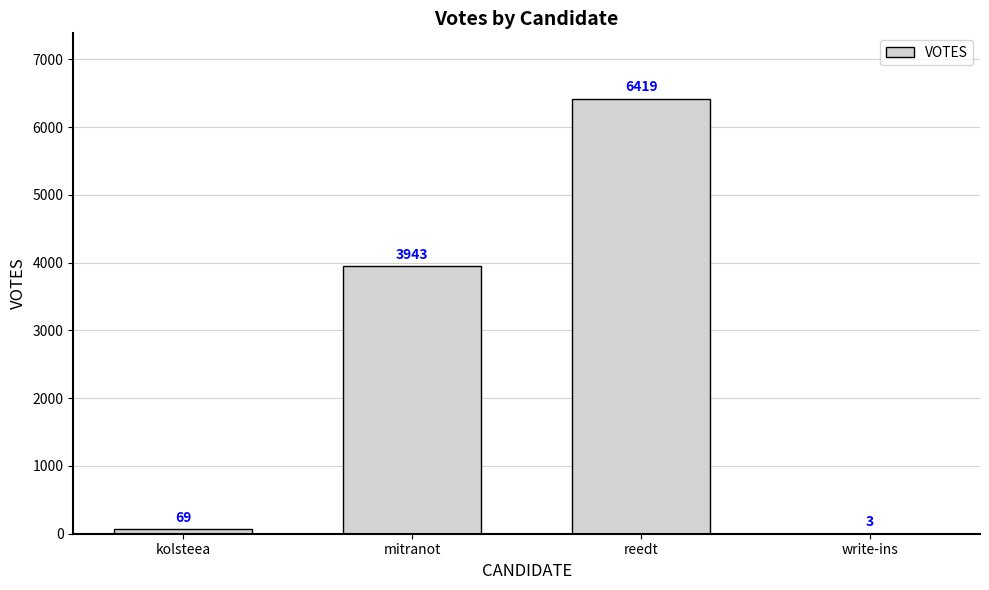

True or false: the data shows 3943 at mitranot.

True